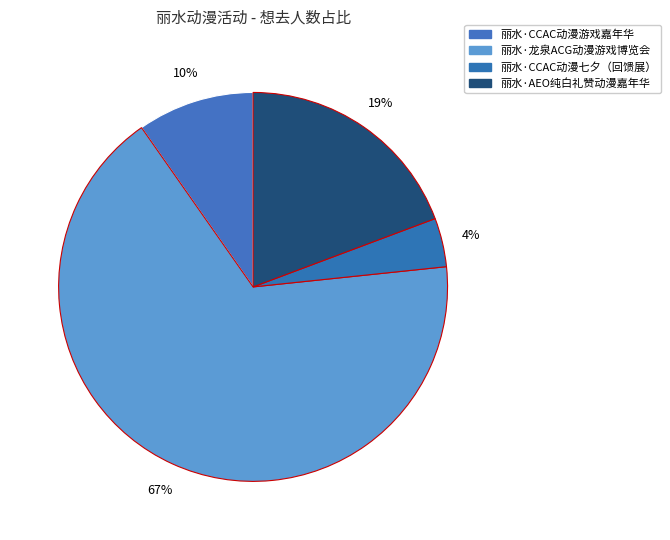

To the nearest percent, what is the average slice percentage?

25%